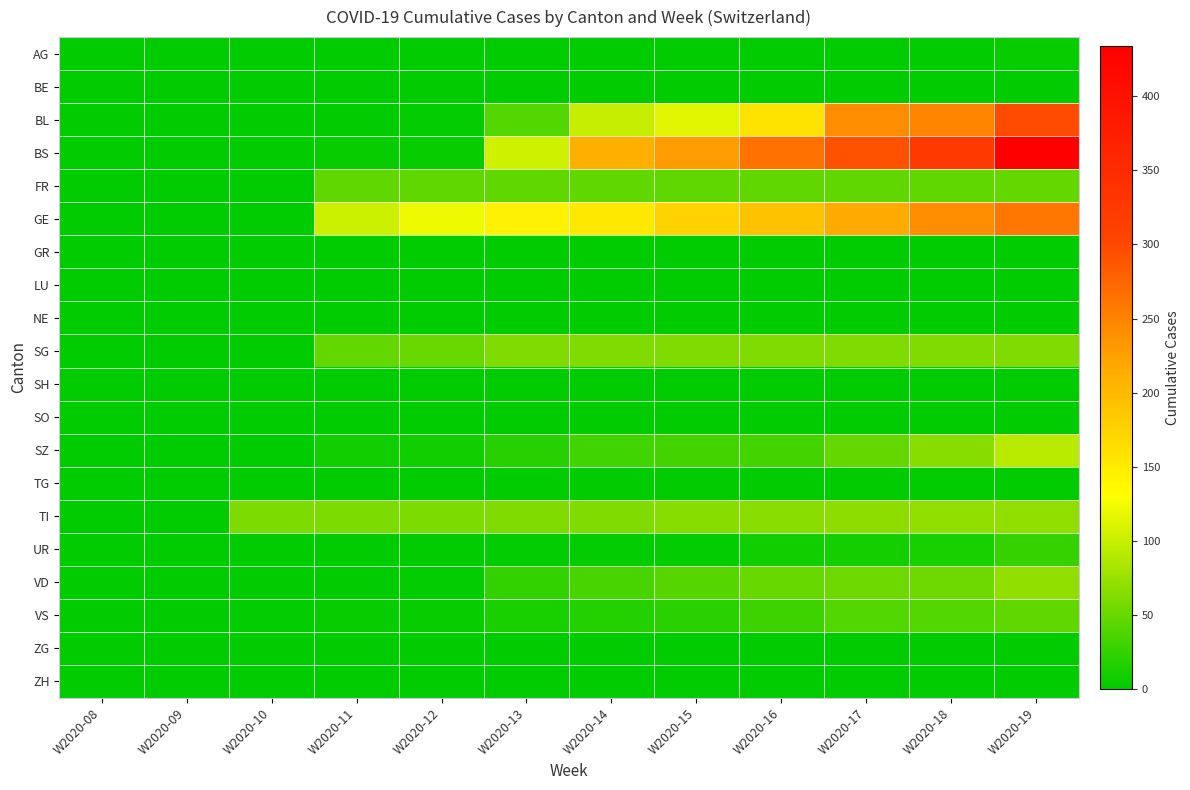

Reading left to right, list all the values displayed in this chart.

AG: W2020-08=0	W2020-09=0	W2020-10=0	W2020-11=0	W2020-12=1	W2020-13=0	W2020-14=0	W2020-15=0	W2020-16=0	W2020-17=0	W2020-18=0	W2020-19=4
BE: W2020-08=0	W2020-09=0	W2020-10=0	W2020-11=0	W2020-12=0	W2020-13=0	W2020-14=0	W2020-15=0	W2020-16=0	W2020-17=0	W2020-18=0	W2020-19=0
BL: W2020-08=0	W2020-09=0	W2020-10=0	W2020-11=0	W2020-12=2	W2020-13=40	W2020-14=100	W2020-15=115	W2020-16=158	W2020-17=242	W2020-18=249	W2020-19=298
BS: W2020-08=0	W2020-09=0	W2020-10=0	W2020-11=4	W2020-12=4	W2020-13=105	W2020-14=211	W2020-15=228	W2020-16=263	W2020-17=292	W2020-18=323	W2020-19=434
FR: W2020-08=0	W2020-09=0	W2020-10=0	W2020-11=46	W2020-12=46	W2020-13=46	W2020-14=46	W2020-15=46	W2020-16=46	W2020-17=46	W2020-18=46	W2020-19=49
GE: W2020-08=0	W2020-09=0	W2020-10=0	W2020-11=103	W2020-12=122	W2020-13=144	W2020-14=153	W2020-15=175	W2020-16=193	W2020-17=216	W2020-18=241	W2020-19=260
GR: W2020-08=0	W2020-09=0	W2020-10=0	W2020-11=0	W2020-12=0	W2020-13=0	W2020-14=0	W2020-15=0	W2020-16=0	W2020-17=0	W2020-18=0	W2020-19=0
LU: W2020-08=0	W2020-09=0	W2020-10=0	W2020-11=0	W2020-12=0	W2020-13=0	W2020-14=0	W2020-15=0	W2020-16=0	W2020-17=0	W2020-18=0	W2020-19=0
NE: W2020-08=0	W2020-09=0	W2020-10=0	W2020-11=0	W2020-12=0	W2020-13=0	W2020-14=0	W2020-15=0	W2020-16=0	W2020-17=0	W2020-18=0	W2020-19=0
SG: W2020-08=0	W2020-09=0	W2020-10=0	W2020-11=49	W2020-12=50	W2020-13=62	W2020-14=62	W2020-15=62	W2020-16=62	W2020-17=62	W2020-18=62	W2020-19=62
SH: W2020-08=0	W2020-09=0	W2020-10=0	W2020-11=0	W2020-12=0	W2020-13=0	W2020-14=0	W2020-15=0	W2020-16=0	W2020-17=0	W2020-18=0	W2020-19=0
SO: W2020-08=0	W2020-09=0	W2020-10=0	W2020-11=0	W2020-12=0	W2020-13=0	W2020-14=0	W2020-15=0	W2020-16=0	W2020-17=0	W2020-18=0	W2020-19=0
SZ: W2020-08=0	W2020-09=0	W2020-10=0	W2020-11=10	W2020-12=10	W2020-13=20	W2020-14=32	W2020-15=33	W2020-16=33	W2020-17=48	W2020-18=65	W2020-19=92
TG: W2020-08=0	W2020-09=0	W2020-10=0	W2020-11=0	W2020-12=0	W2020-13=0	W2020-14=0	W2020-15=0	W2020-16=0	W2020-17=0	W2020-18=0	W2020-19=0
TI: W2020-08=0	W2020-09=0	W2020-10=61	W2020-11=61	W2020-12=61	W2020-13=62	W2020-14=62	W2020-15=65	W2020-16=67	W2020-17=68	W2020-18=70	W2020-19=71
UR: W2020-08=0	W2020-09=0	W2020-10=1	W2020-11=1	W2020-12=1	W2020-13=2	W2020-14=3	W2020-15=3	W2020-16=9	W2020-17=11	W2020-18=13	W2020-19=26
VD: W2020-08=0	W2020-09=0	W2020-10=0	W2020-11=0	W2020-12=2	W2020-13=25	W2020-14=35	W2020-15=41	W2020-16=50	W2020-17=53	W2020-18=54	W2020-19=71
VS: W2020-08=0	W2020-09=0	W2020-10=2	W2020-11=5	W2020-12=5	W2020-13=12	W2020-14=18	W2020-15=21	W2020-16=29	W2020-17=39	W2020-18=40	W2020-19=46
ZG: W2020-08=0	W2020-09=0	W2020-10=0	W2020-11=0	W2020-12=0	W2020-13=0	W2020-14=0	W2020-15=0	W2020-16=0	W2020-17=0	W2020-18=0	W2020-19=0
ZH: W2020-08=0	W2020-09=0	W2020-10=0	W2020-11=0	W2020-12=0	W2020-13=0	W2020-14=0	W2020-15=0	W2020-16=0	W2020-17=0	W2020-18=0	W2020-19=0